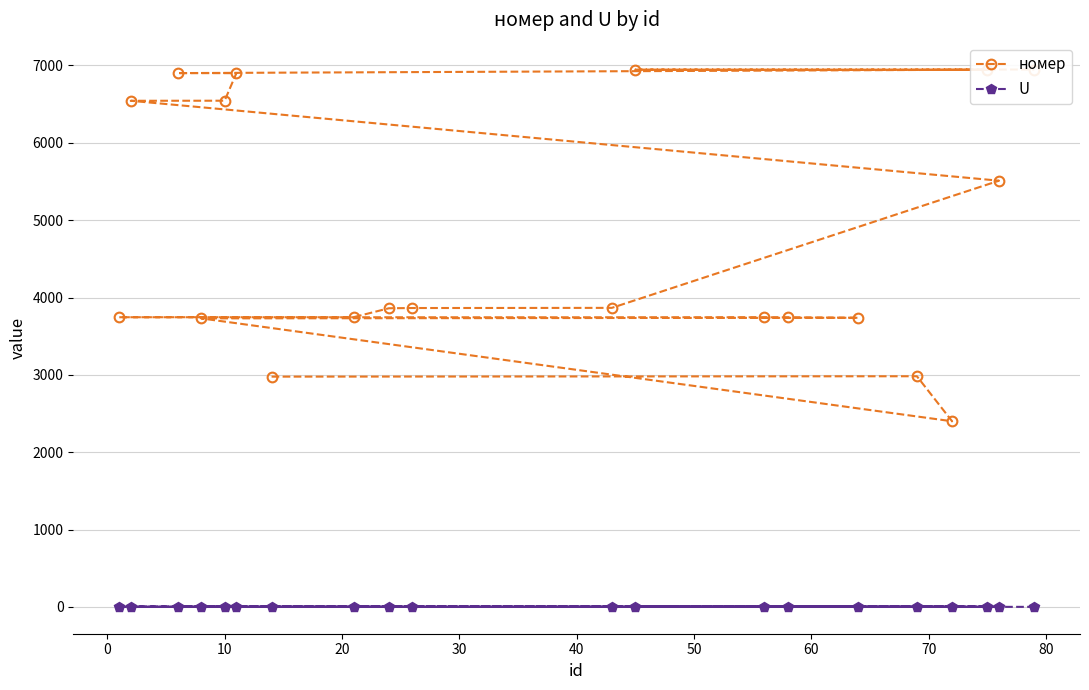

What is the minimum value for номер?

2400